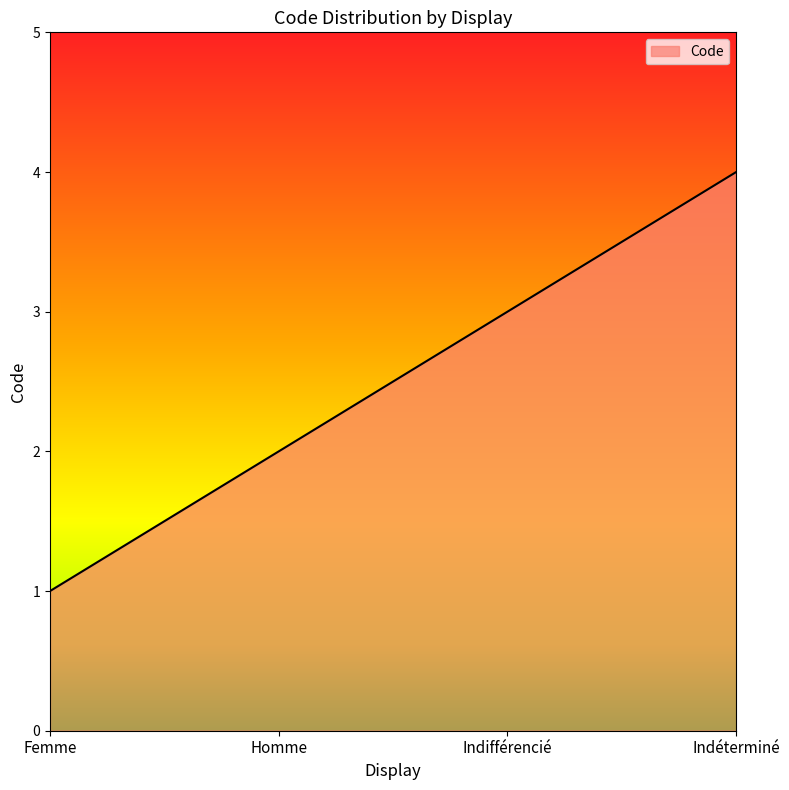

How many lines are shown in the chart?

1